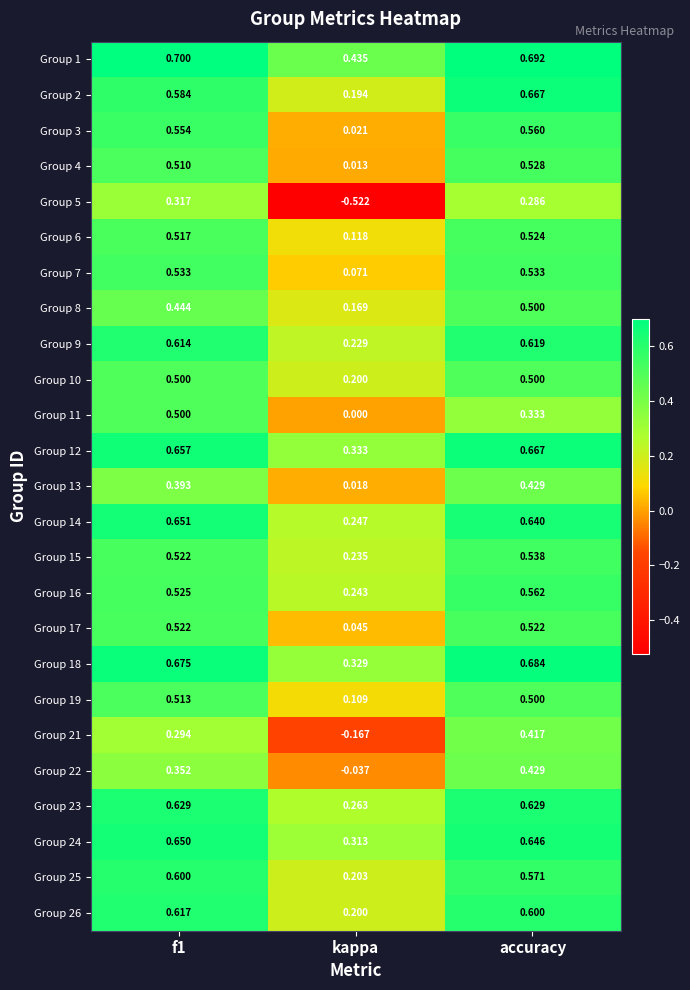

Is the value of Group 22 at kappa greater than the value of Group 14 at f1?

No